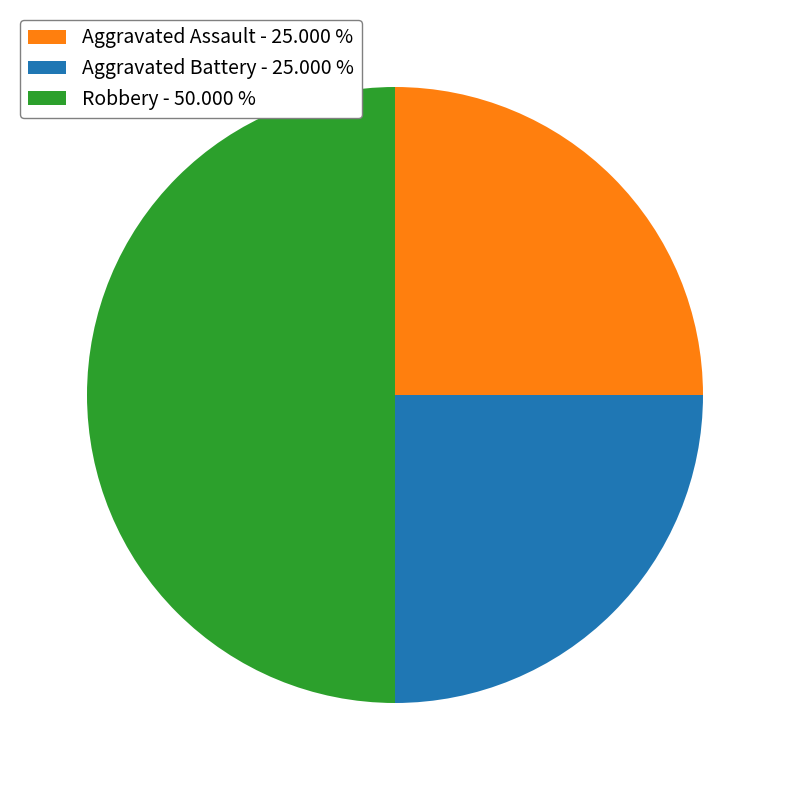

Count the number of slices in the pie.

3